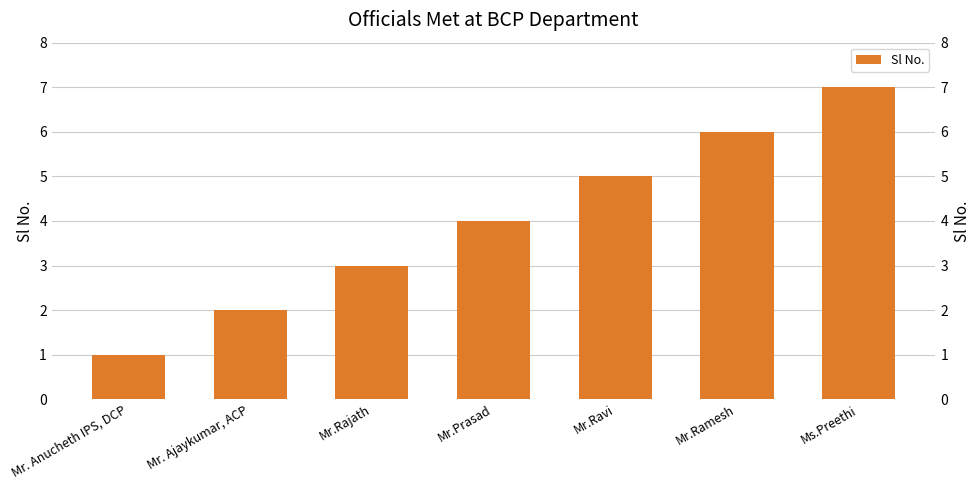

Does the chart contain any negative values?

No